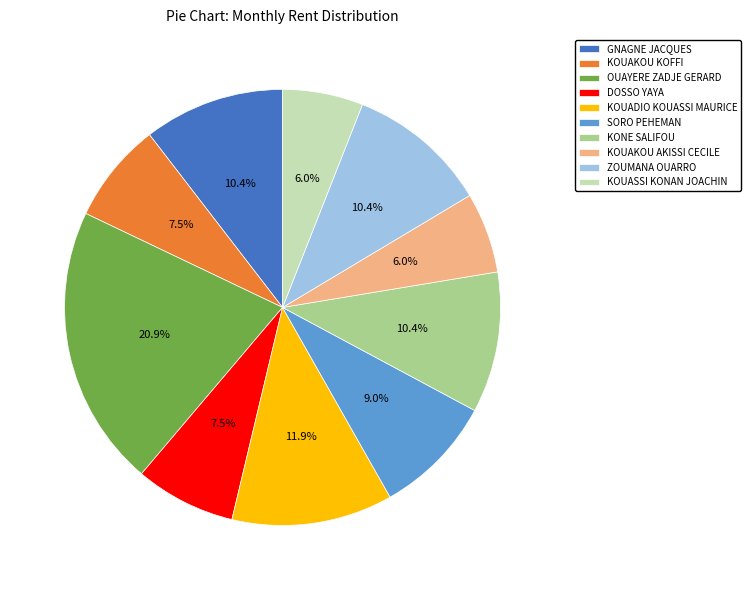

Approximately how many times larger is the value at KONE SALIFOU compared to SORO PEHEMAN?

1.2